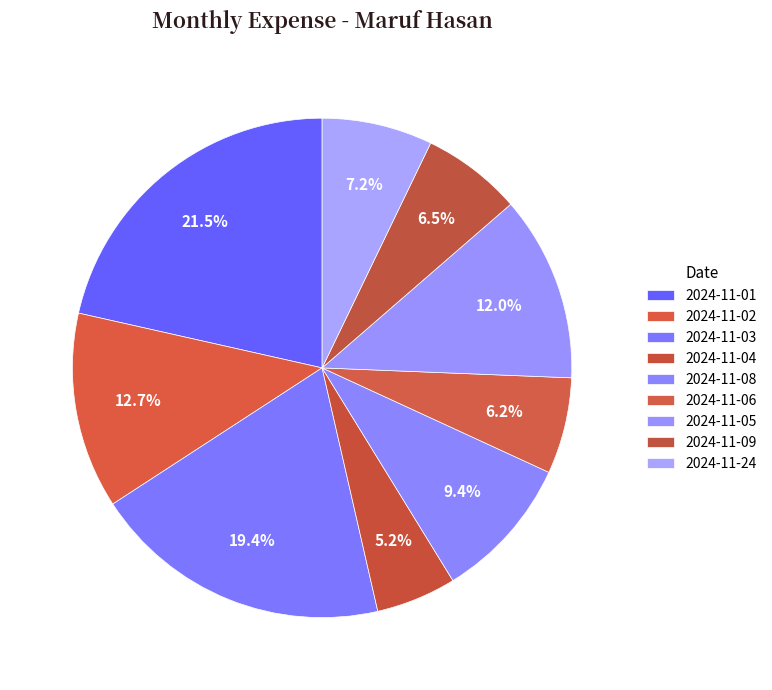

Rank the categories by value from lowest to highest.

2024-11-04, 2024-11-06, 2024-11-09, 2024-11-24, 2024-11-08, 2024-11-05, 2024-11-02, 2024-11-03, 2024-11-01